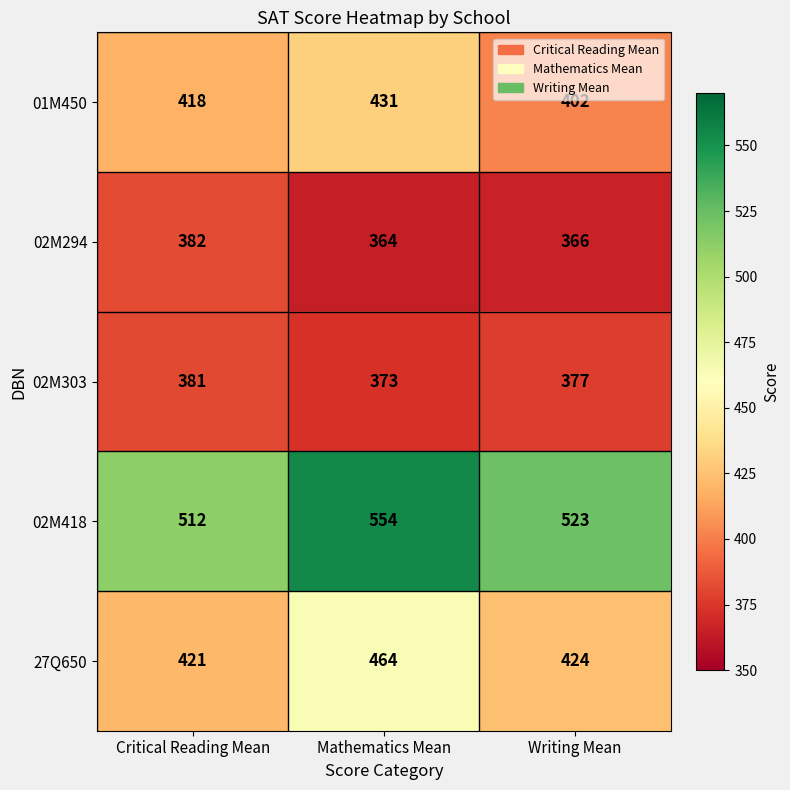

How many data points does each series have?

3